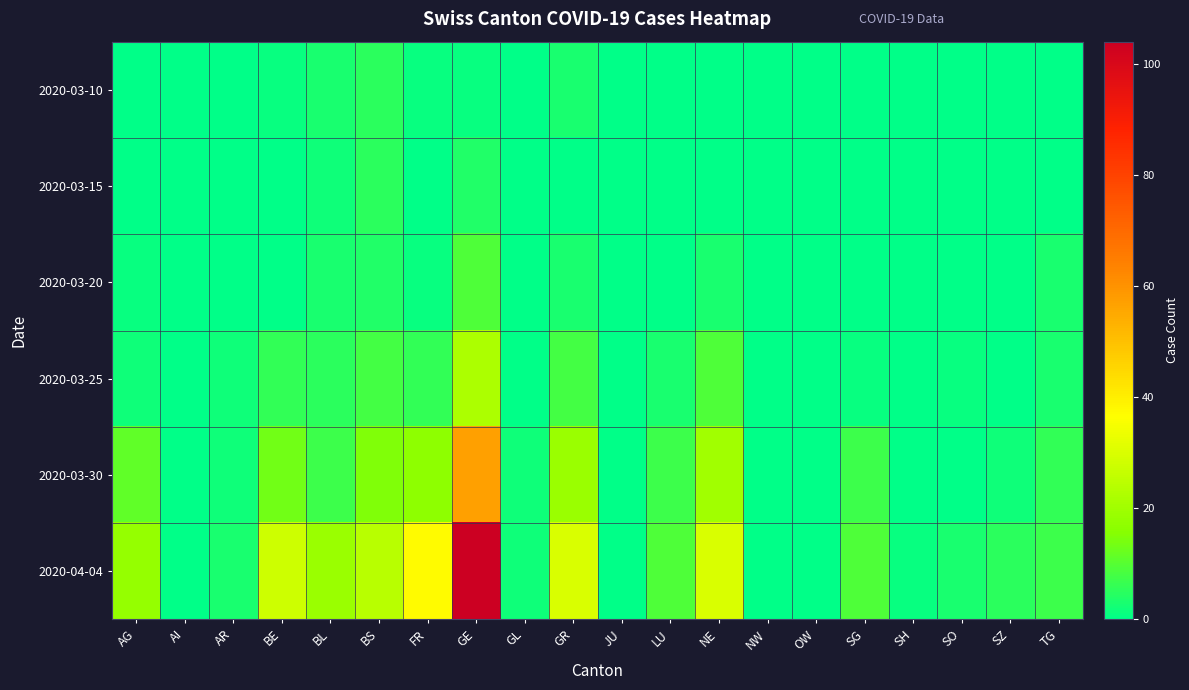

Reading right to left, extract all data points from this chart.

2020-03-10: TG=0	SZ=0	SO=0	SH=0	SG=0	OW=0	NW=0	NE=0	LU=0	JU=0	GR=3	GL=0	GE=1	FR=1	BS=5	BL=3	BE=1	AR=0	AI=0	AG=0
2020-03-15: TG=0	SZ=0	SO=0	SH=0	SG=0	OW=0	NW=0	NE=0	LU=0	JU=0	GR=0	GL=0	GE=4	FR=0	BS=5	BL=2	BE=0	AR=0	AI=0	AG=0
2020-03-20: TG=3	SZ=0	SO=0	SH=0	SG=0	OW=0	NW=0	NE=3	LU=0	JU=0	GR=3	GL=0	GE=9	FR=1	BS=4	BL=3	BE=0	AR=0	AI=0	AG=1
2020-03-25: TG=3	SZ=0	SO=1	SH=0	SG=1	OW=0	NW=0	NE=9	LU=3	JU=0	GR=8	GL=0	GE=22	FR=6	BS=8	BL=5	BE=6	AR=2	AI=0	AG=2
2020-03-30: TG=6	SZ=2	SO=0	SH=0	SG=7	OW=0	NW=0	NE=20	LU=7	JU=0	GR=19	GL=2	GE=57	FR=17	BS=15	BL=7	BE=13	AR=2	AI=0	AG=11
2020-04-04: TG=7	SZ=5	SO=3	SH=1	SG=9	OW=0	NW=0	NE=30	LU=9	JU=0	GR=30	GL=2	GE=104	FR=37	BS=24	BL=19	BE=28	AR=3	AI=0	AG=18